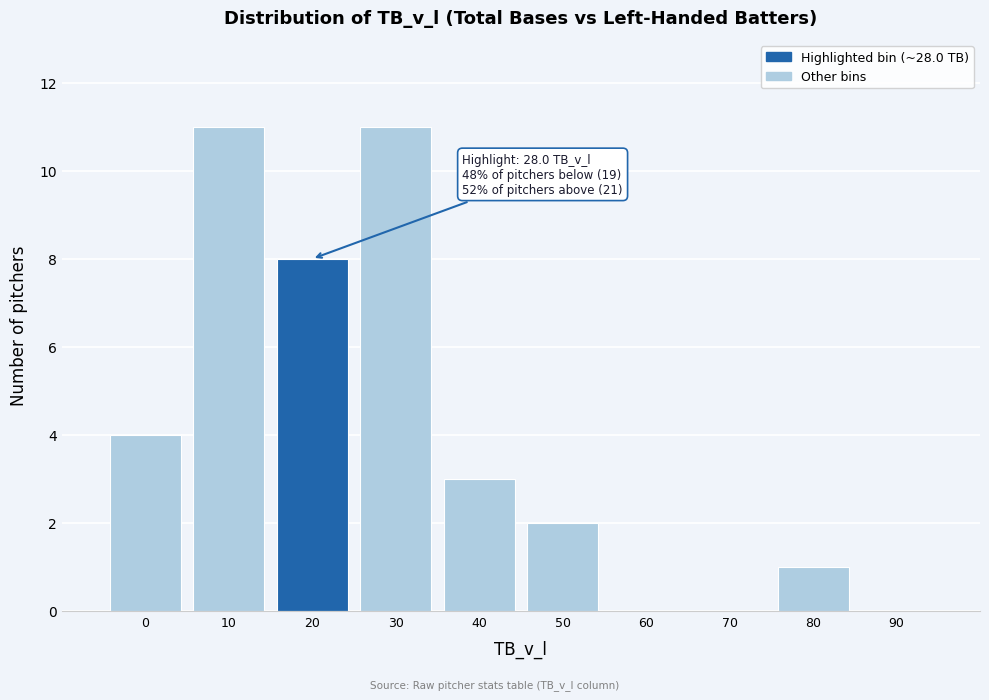

Reading left to right, extract all data points from this chart.

0=4	10=11	20=8	30=11	40=3	50=2	60=0	70=0	80=1	90=0